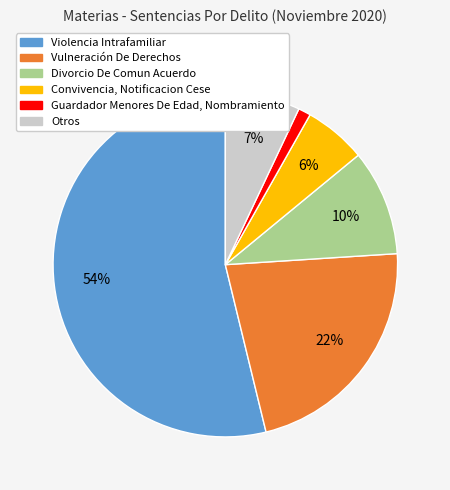

Is there any slice that represents more than half of the pie?

Yes